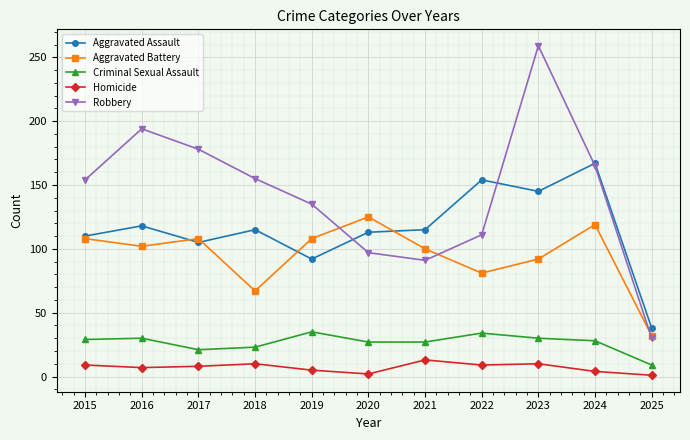

At which category does Aggravated Assault reach its first local peak?

2016